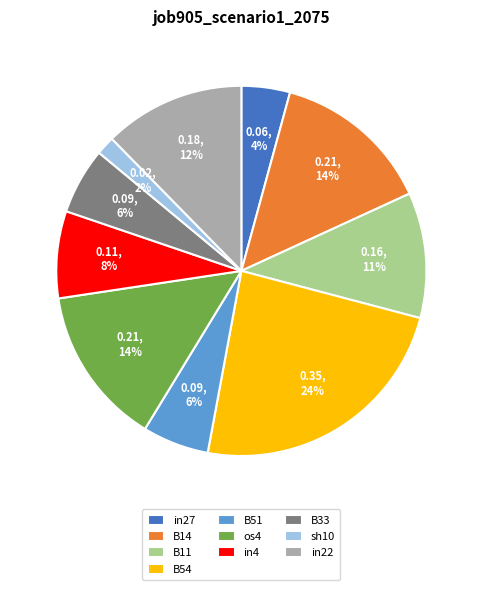

Between sh10 and B11, which is larger?

B11